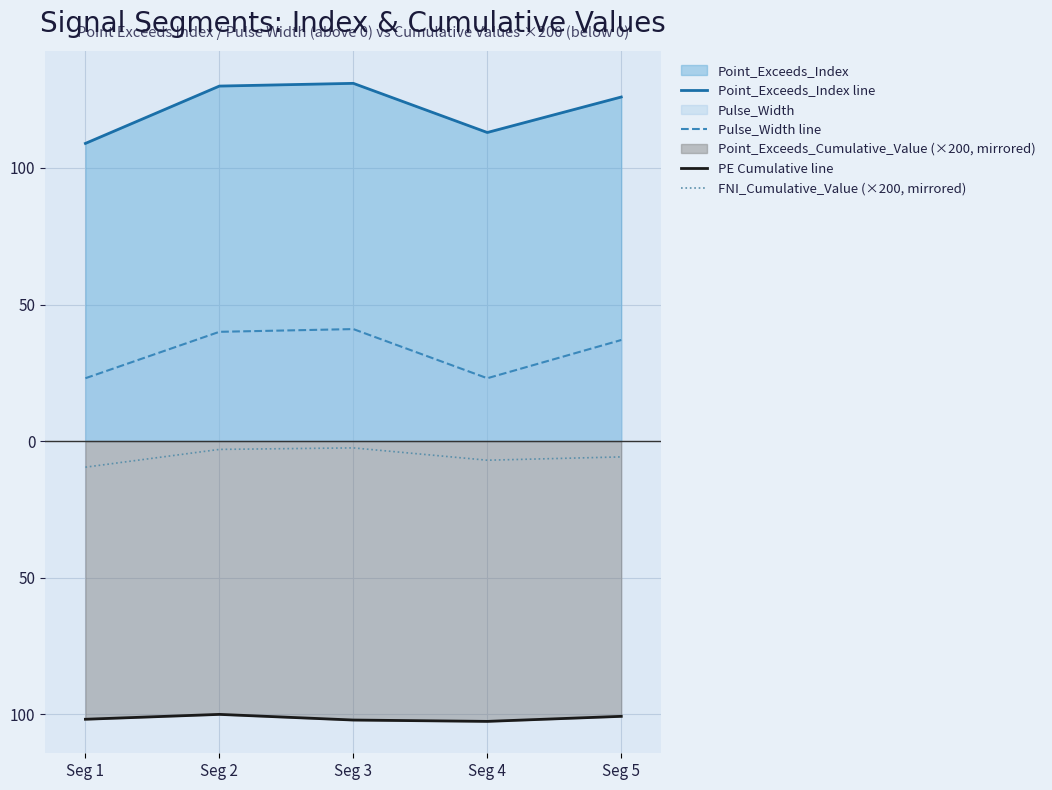

Rank the categories by Point_Exceeds_Index line value from highest to lowest.

Seg 3, Seg 2, Seg 5, Seg 4, Seg 1